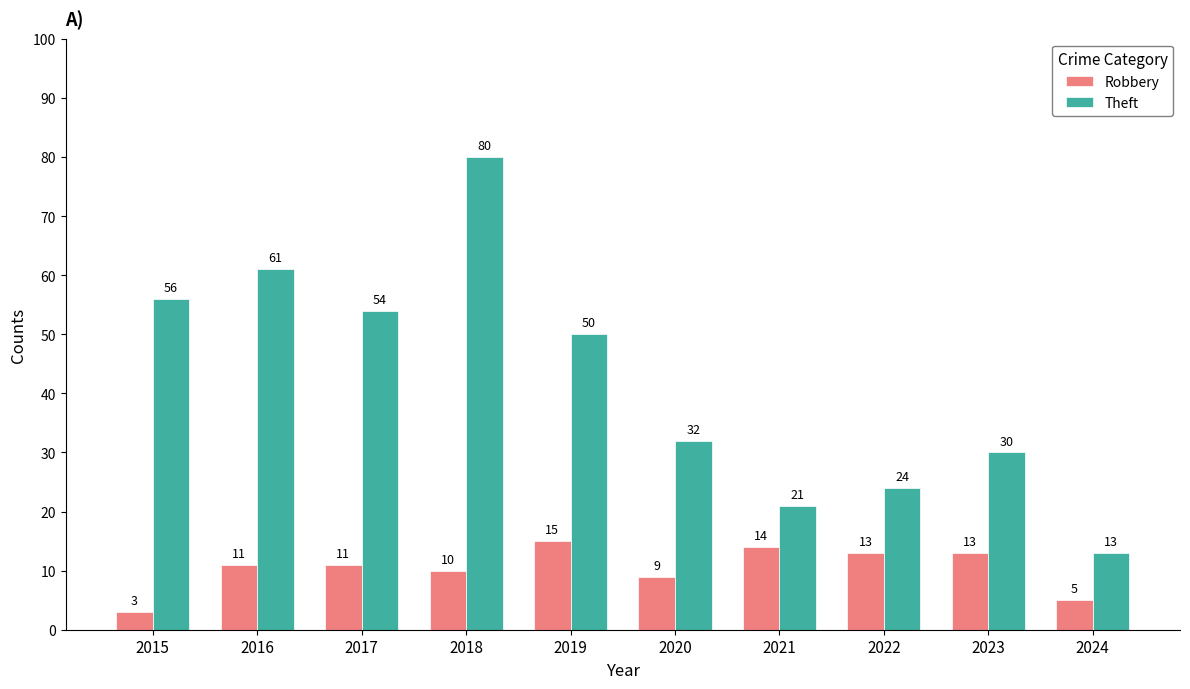

Is the value of Theft at 2019 greater than the value of Robbery at 2021?

Yes